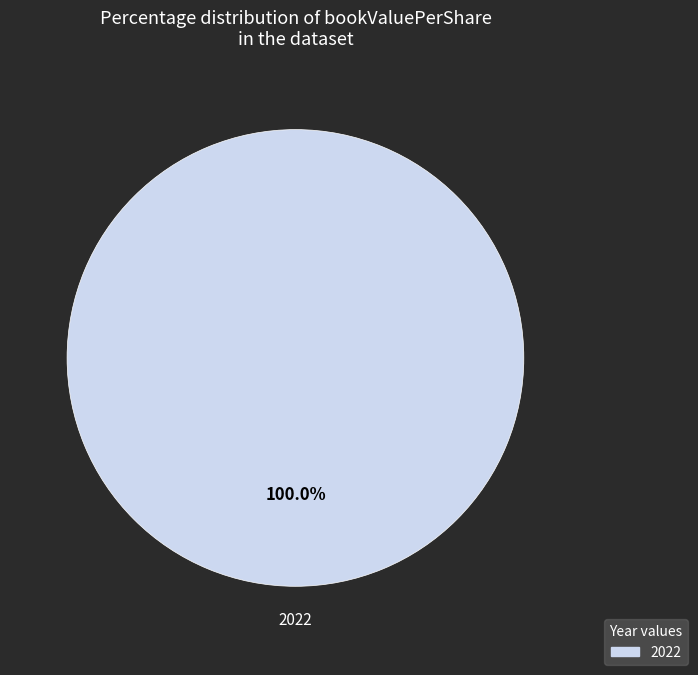

Is there any slice that represents more than half of the pie?

Yes